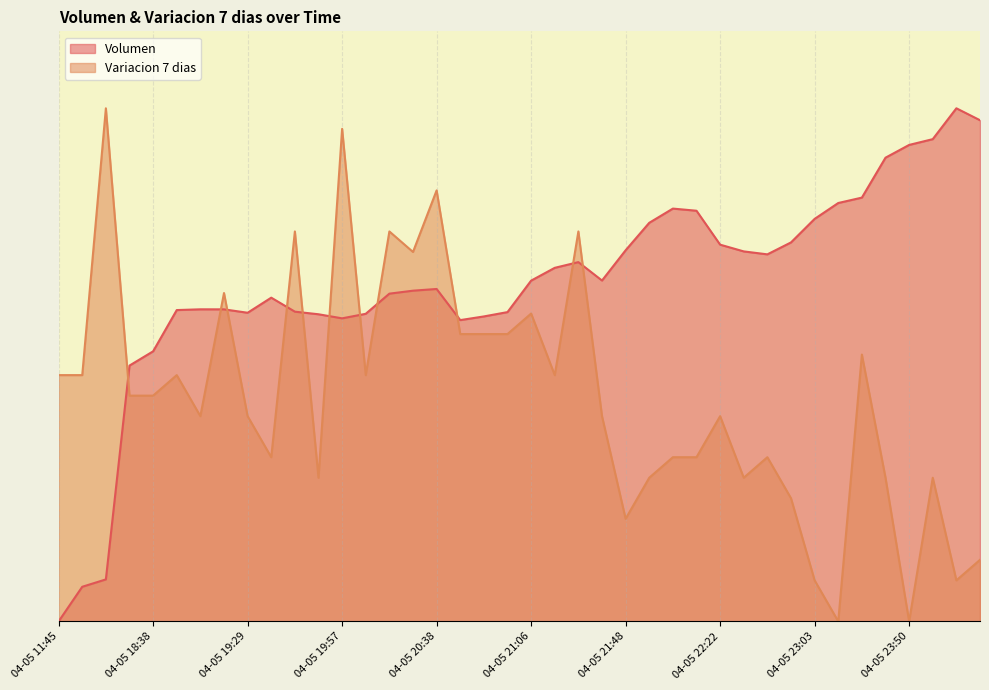

What is the value of the Variacion 7 dias point at the 8th from the left?

0.6